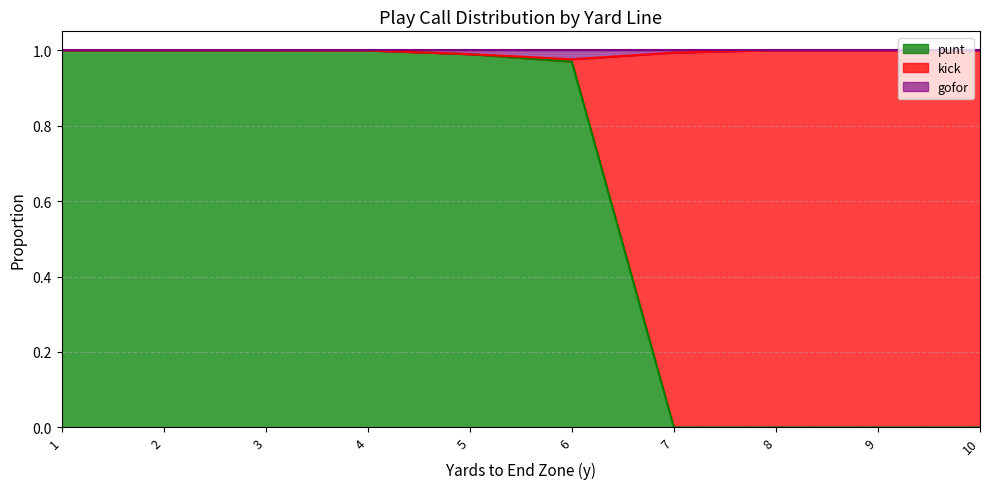

At which category is the sum across all series the highest?

7